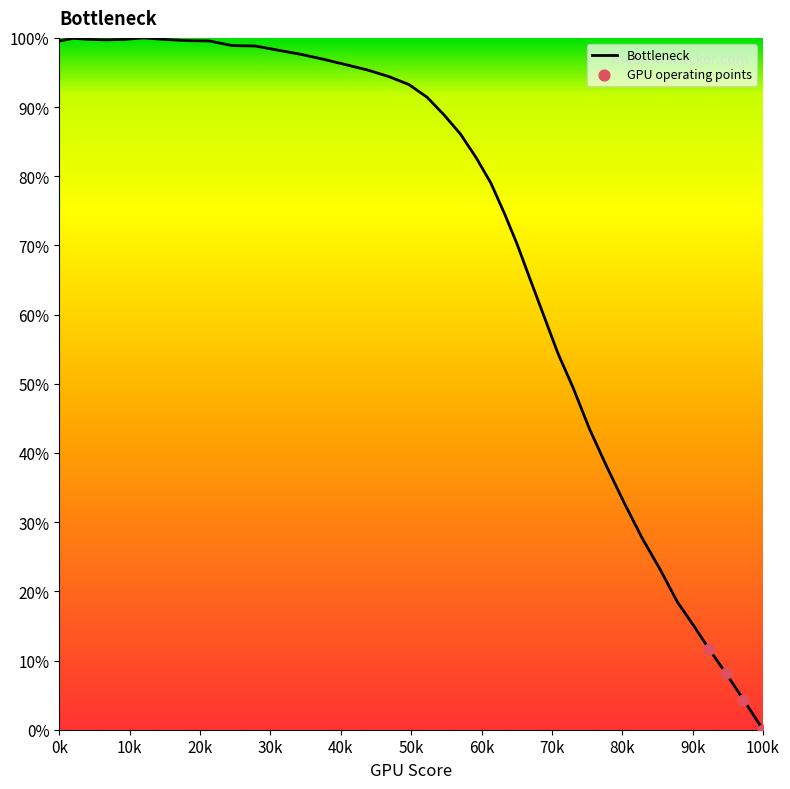

What is the greatest value displayed?

100.0